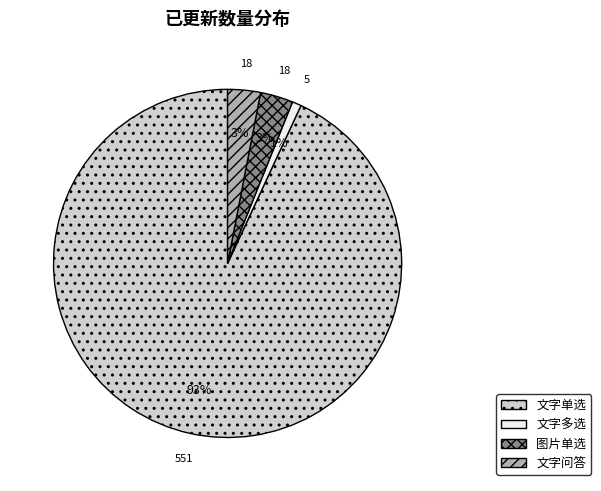

Is there any slice that represents more than half of the pie?

Yes